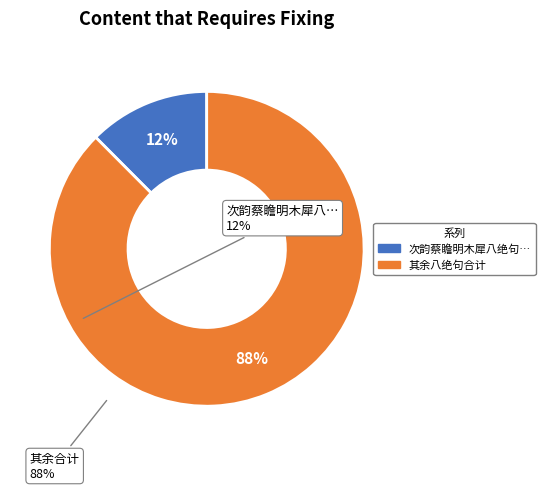

To the nearest percent, what is the average slice percentage?

50%